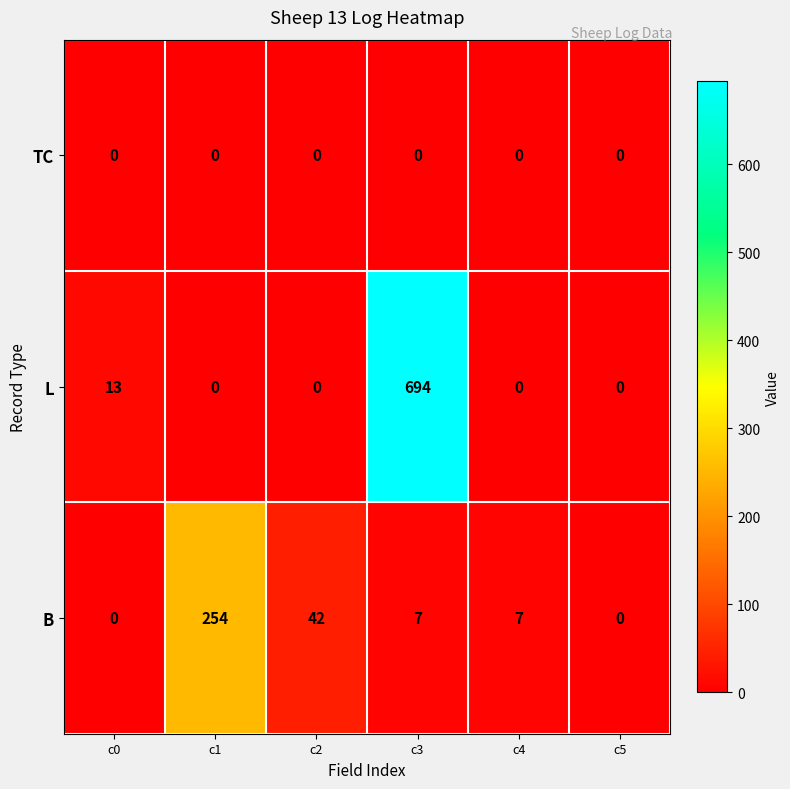

Which series has the largest total across all categories?

L